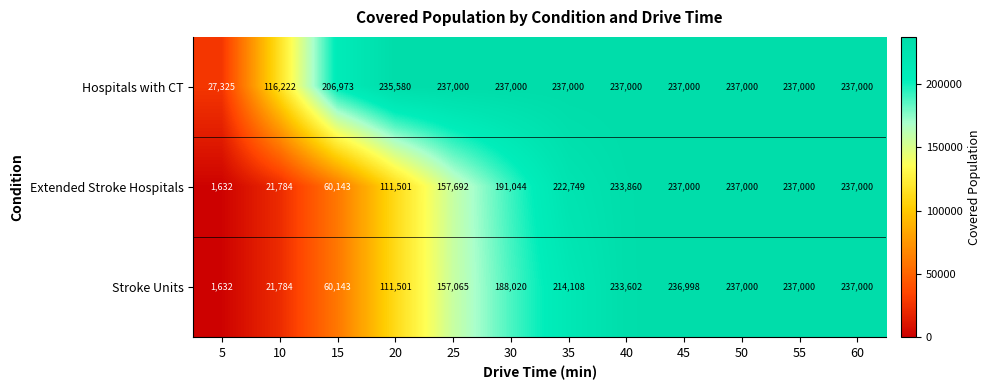

What is the difference between the Stroke Units values at 15 and 10?

38359